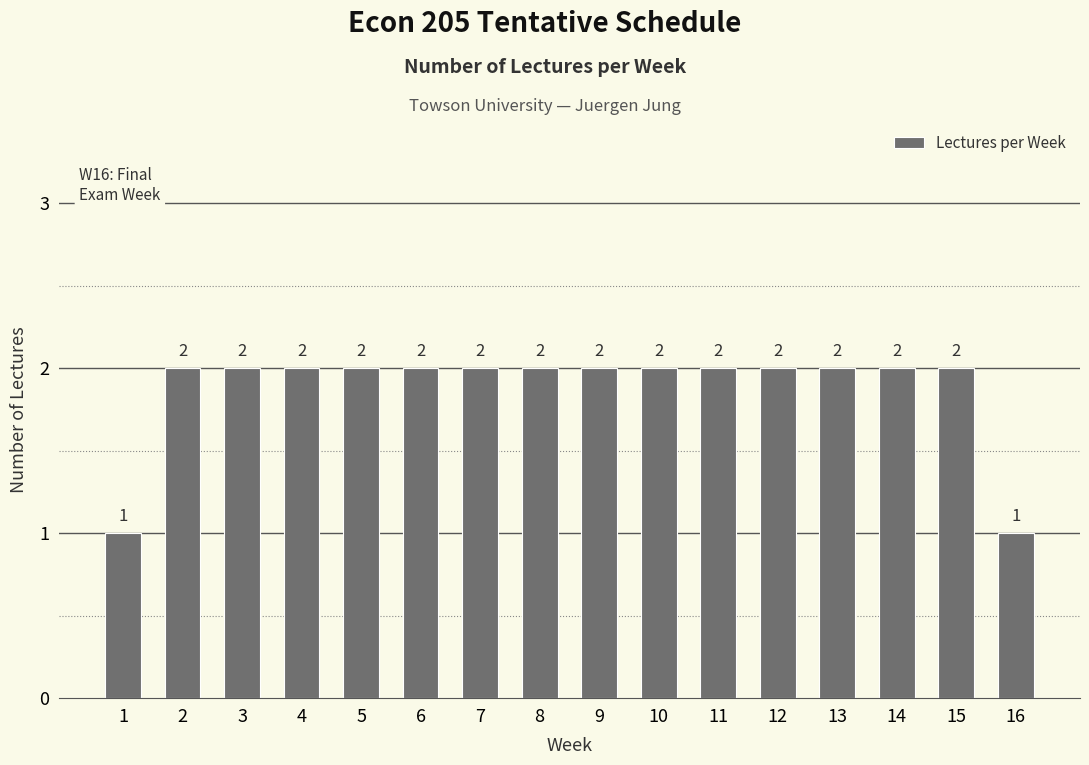

Reading left to right, list all the values displayed in this chart.

1=1	2=2	3=2	4=2	5=2	6=2	7=2	8=2	9=2	10=2	11=2	12=2	13=2	14=2	15=2	16=1